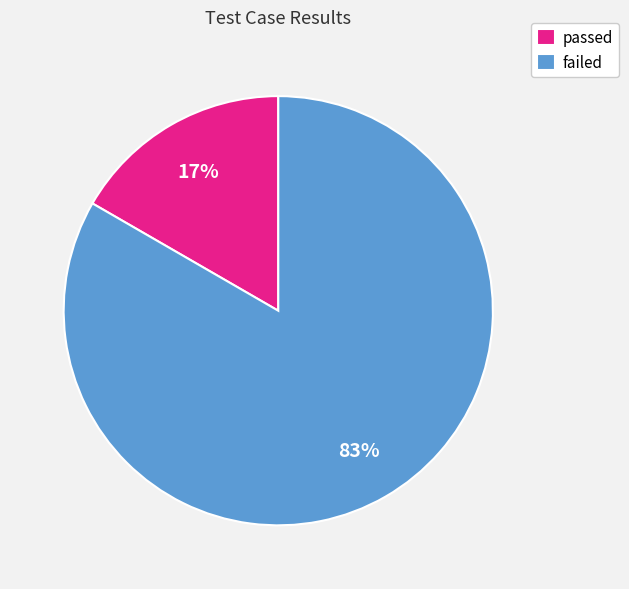

To the nearest percent, what portion does passed represent?

17%